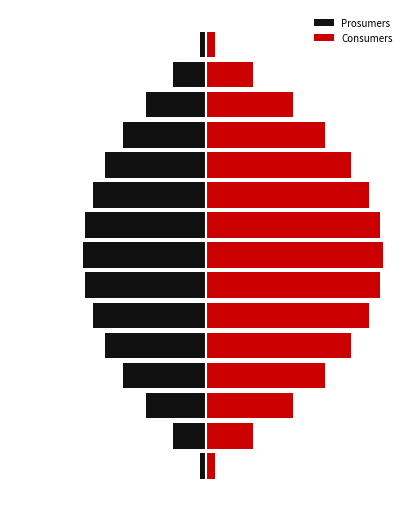

What is the approximate value of Prosumers at 4?

-359.2